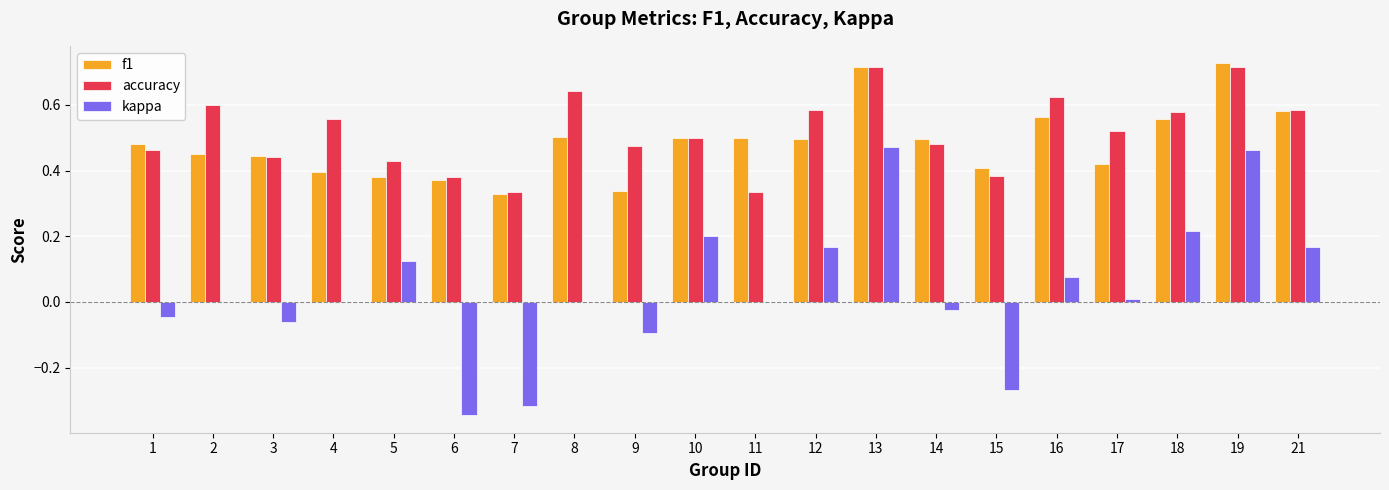

Which series has the largest total across all categories?

accuracy